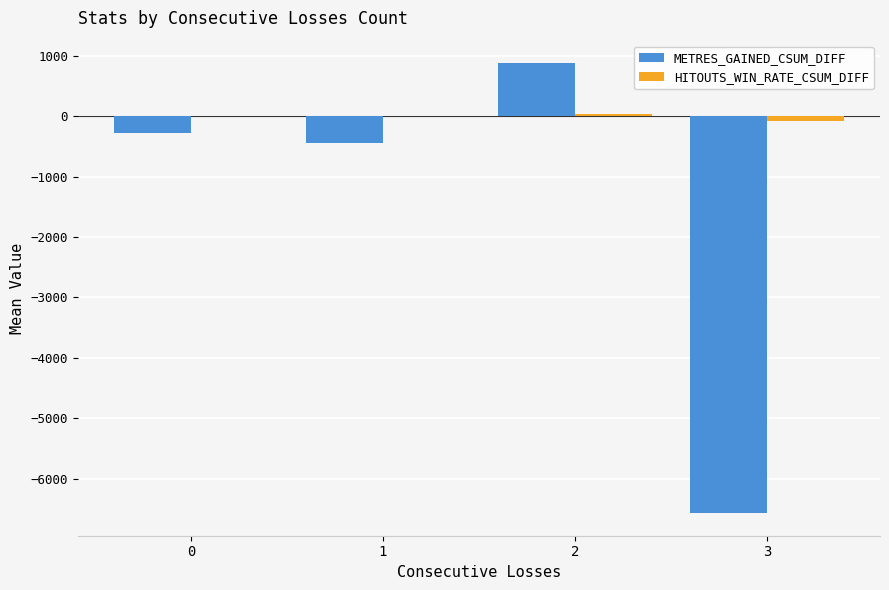

What is the maximum value shown in the chart?

878.5